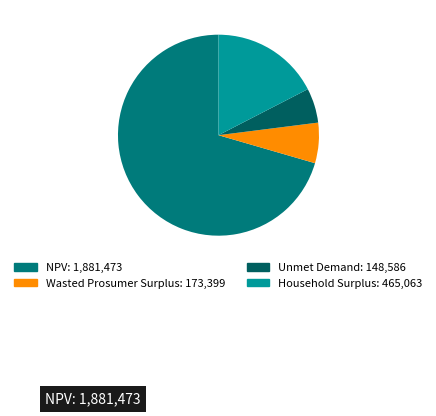

To the nearest percent, what is the combined percentage of NPV and Unmet Demand?

76%